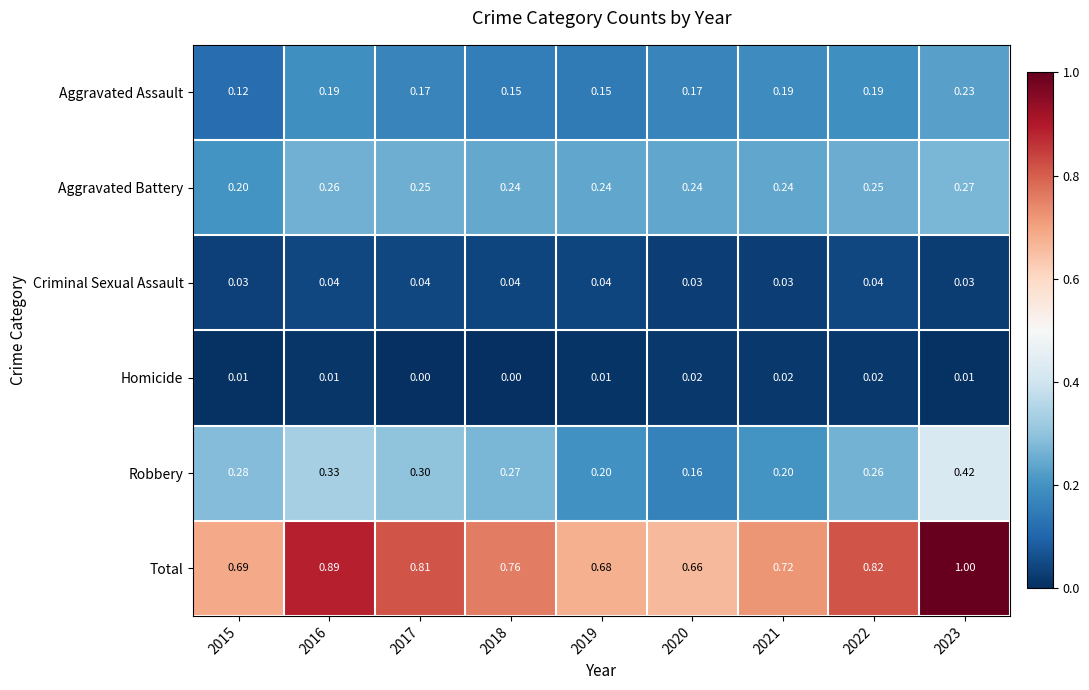

Which series has the largest total across all categories?

Total